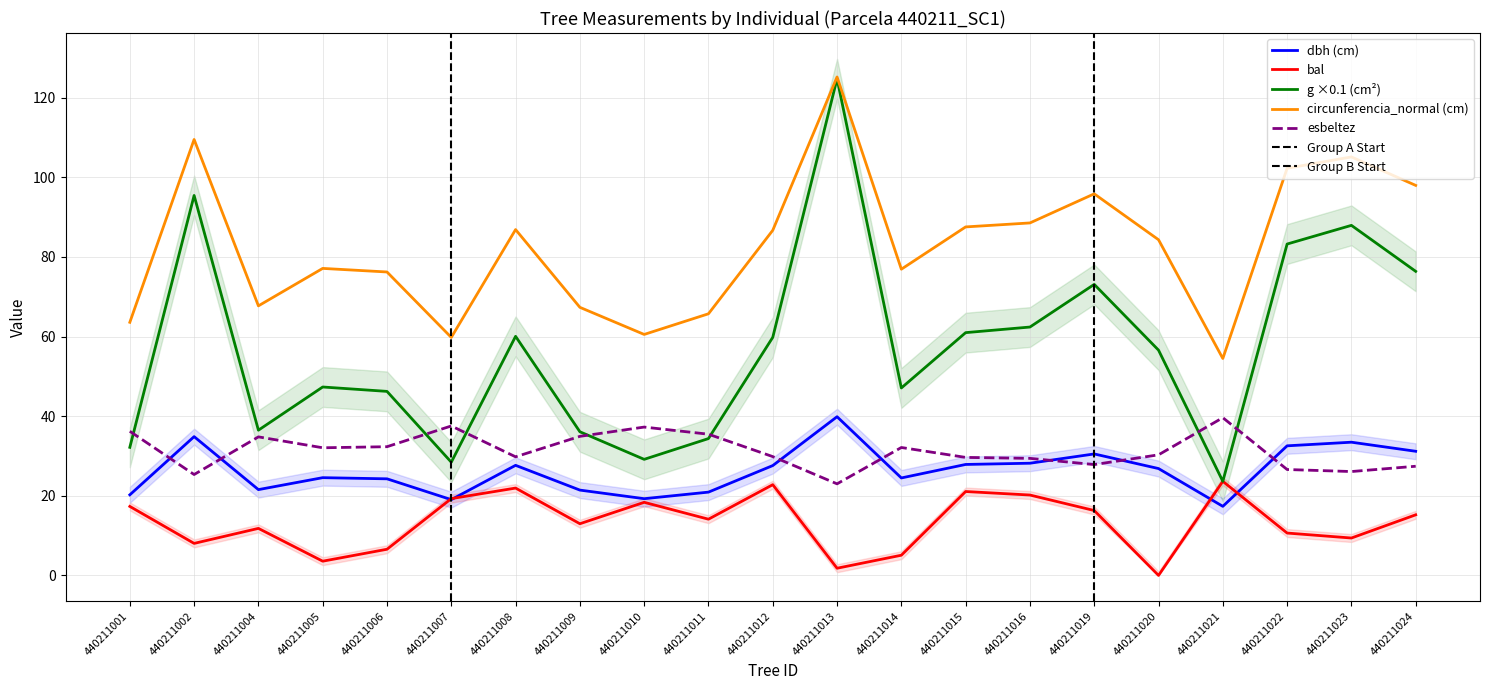

What is the value of the esbeltez point at the 5th from the left?

32.3